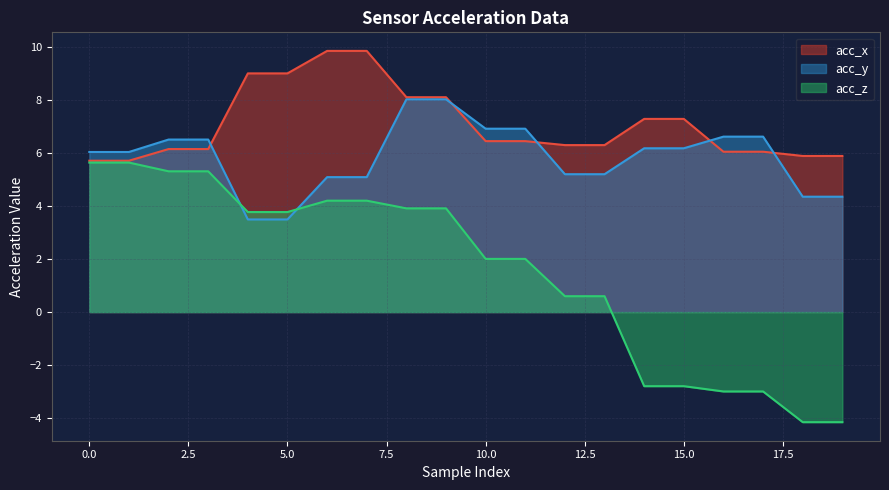

True or false: acc_x has more than 2 points higher than both neighbors.

False